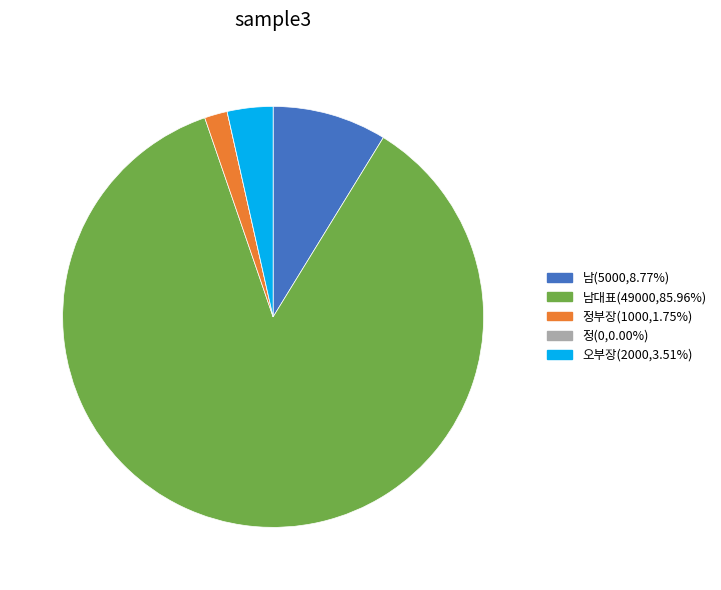

Does any single category account for the majority?

Yes